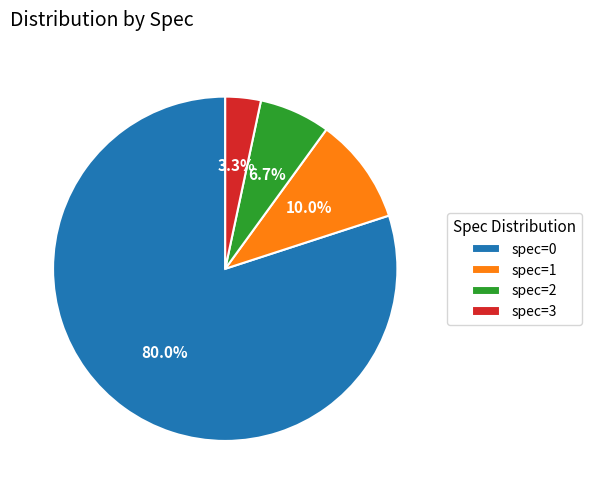

What is the majority slice?

spec=0